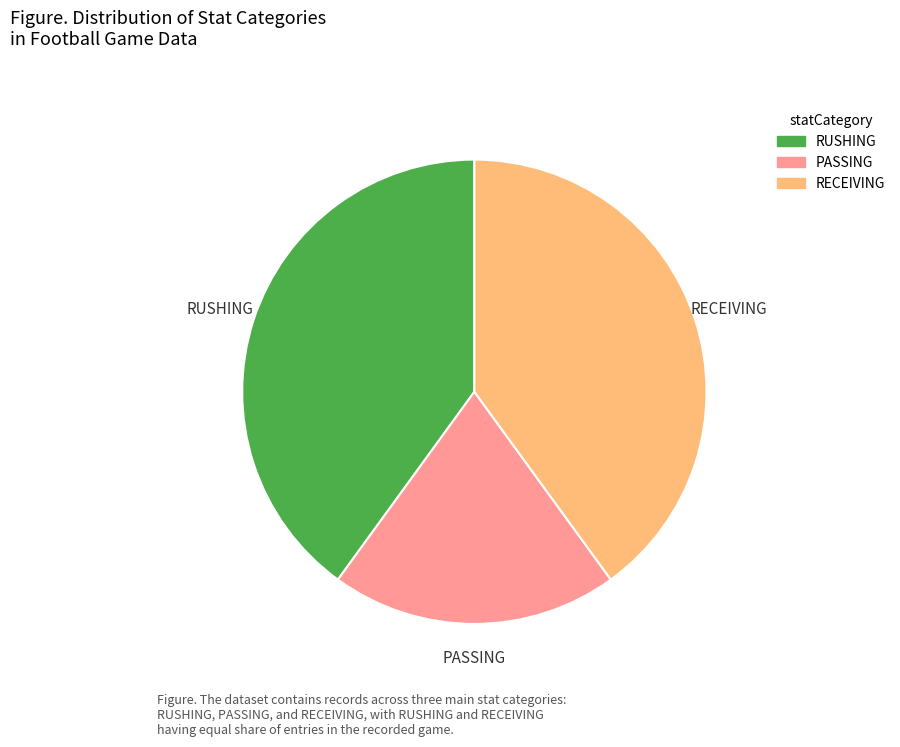

Is the sum of PASSING and RECEIVING greater than half?

Yes